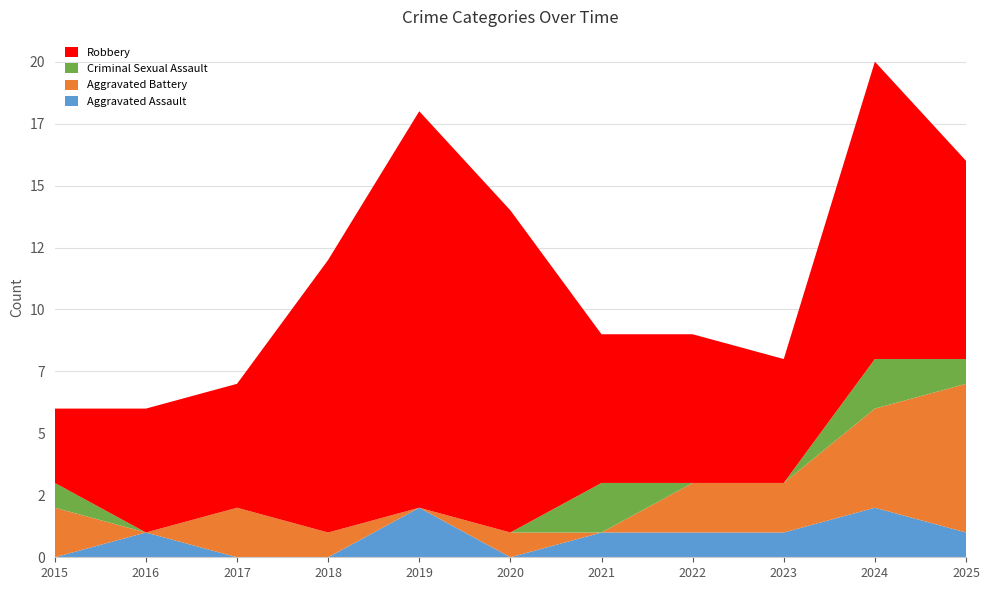

Reading right to left, transcribe all the data shown in this chart.

Aggravated Assault: 2025=1	2024=2	2023=1	2022=1	2021=1	2020=0	2019=2	2018=0	2017=0	2016=1	2015=0
Aggravated Battery: 2025=6	2024=4	2023=2	2022=2	2021=0	2020=1	2019=0	2018=1	2017=2	2016=0	2015=2
Criminal Sexual Assault: 2025=1	2024=2	2023=0	2022=0	2021=2	2020=0	2019=0	2018=0	2017=0	2016=0	2015=1
Robbery: 2025=8	2024=12	2023=5	2022=6	2021=6	2020=13	2019=16	2018=11	2017=5	2016=5	2015=3